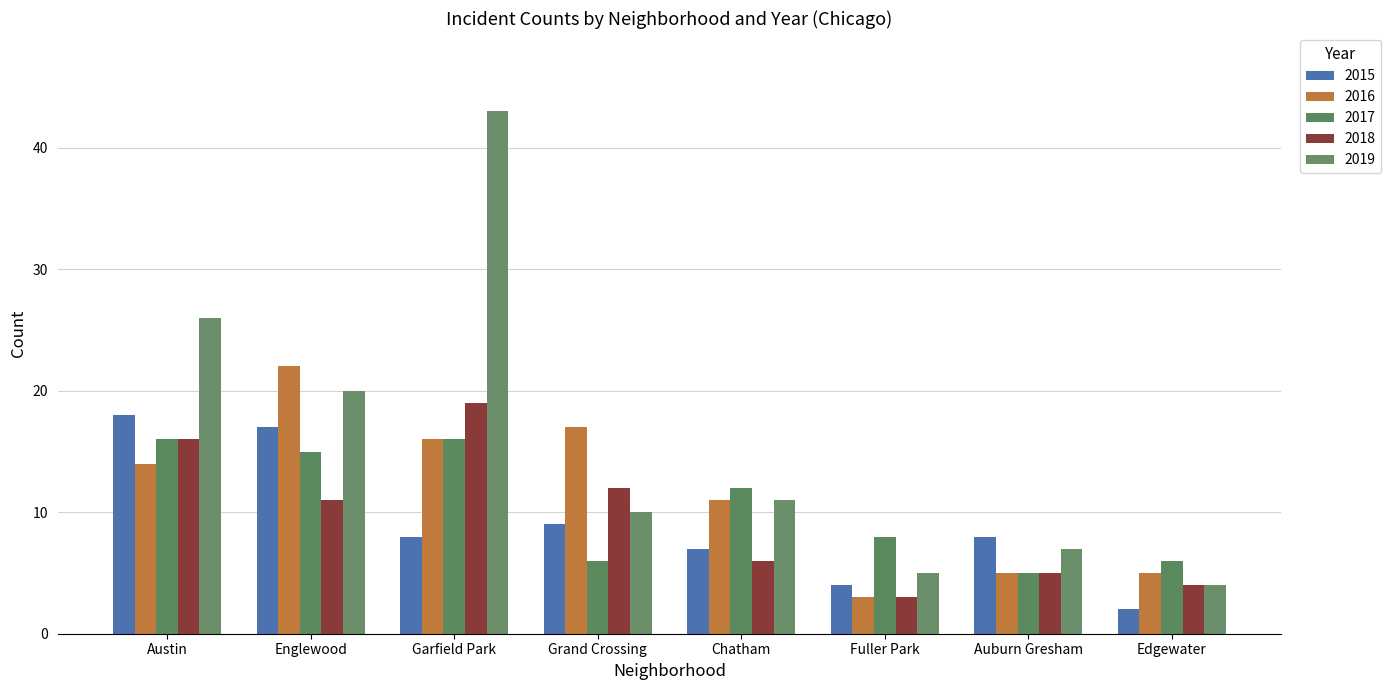

Rank the series by their maximum value, from highest to lowest.

2019, 2016, 2018, 2015, 2017